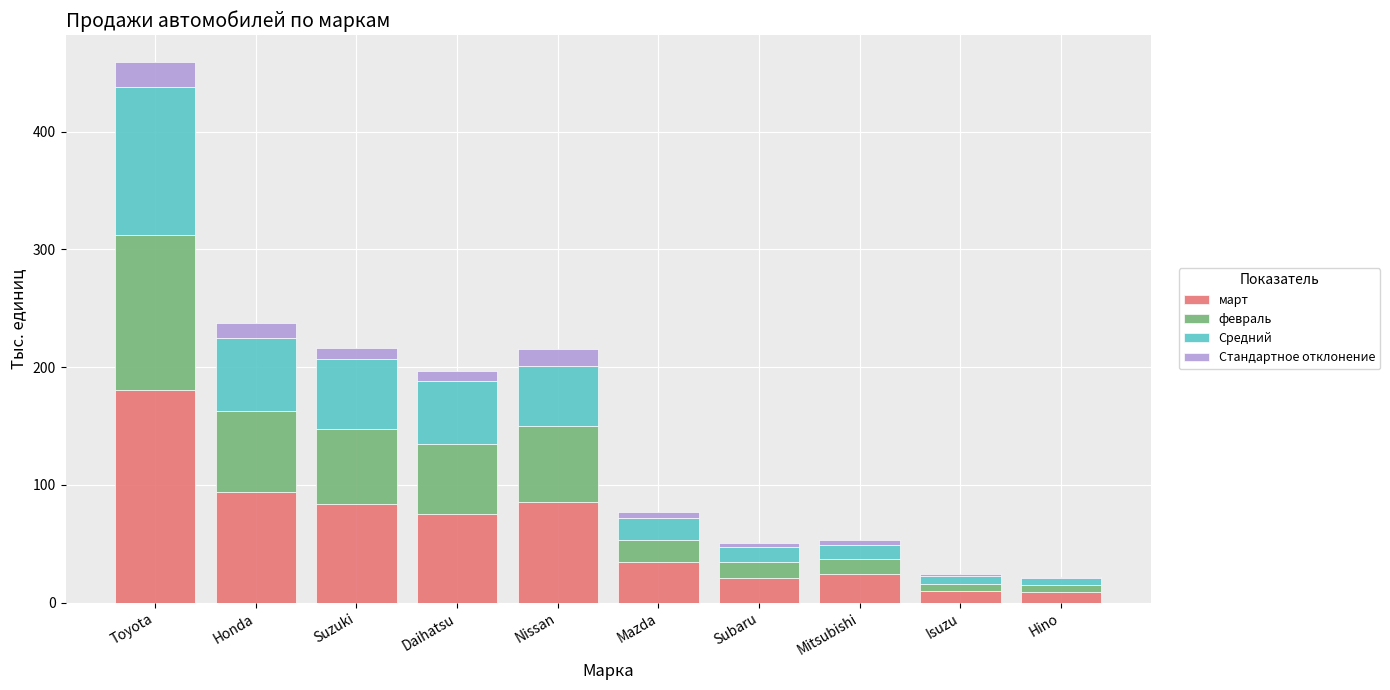

At which category is the sum across all series the highest?

Toyota